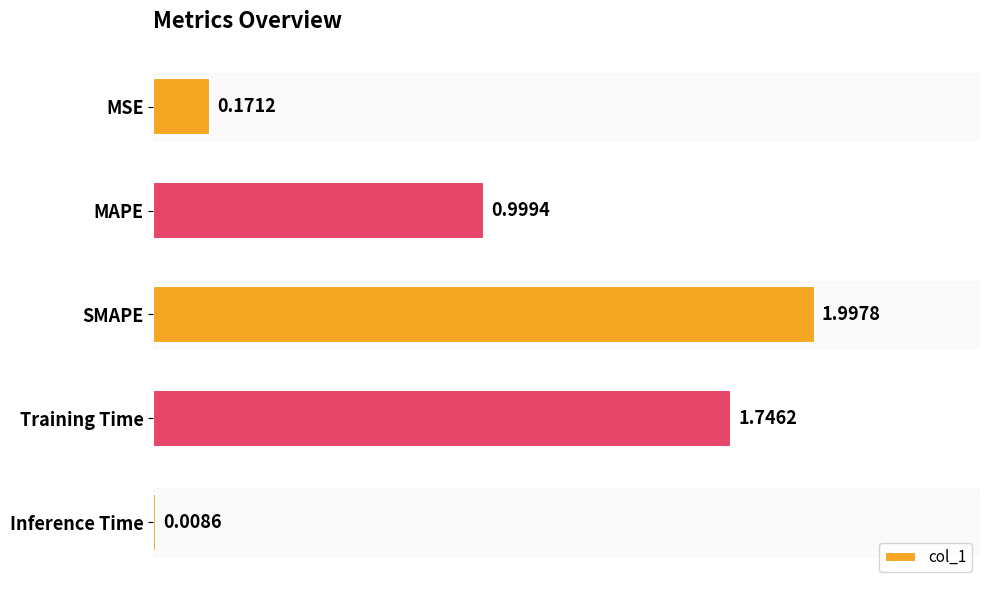

Which category has the lowest value across all series?

Inference Time